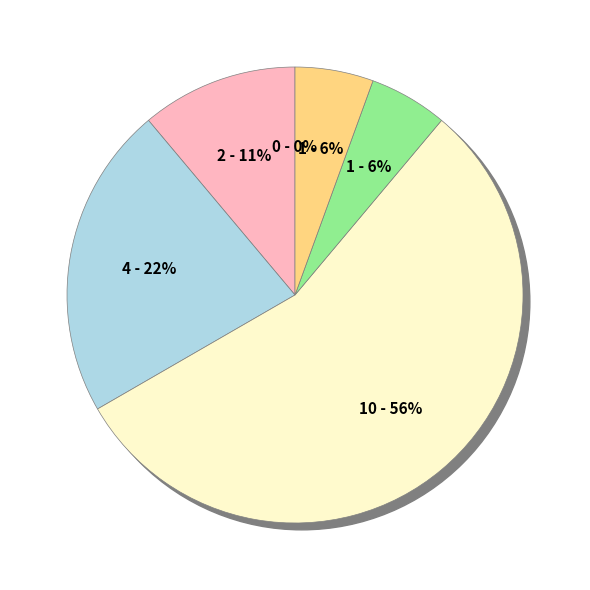

True or false: Aggravated Assault accounts for 0% of the total.

True